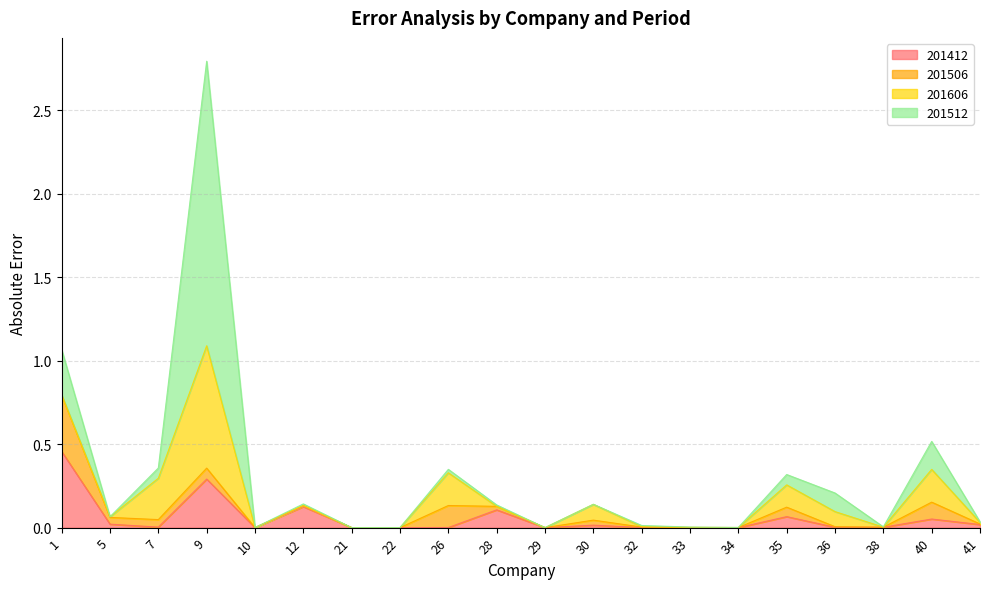

How many data points does each series have?

20